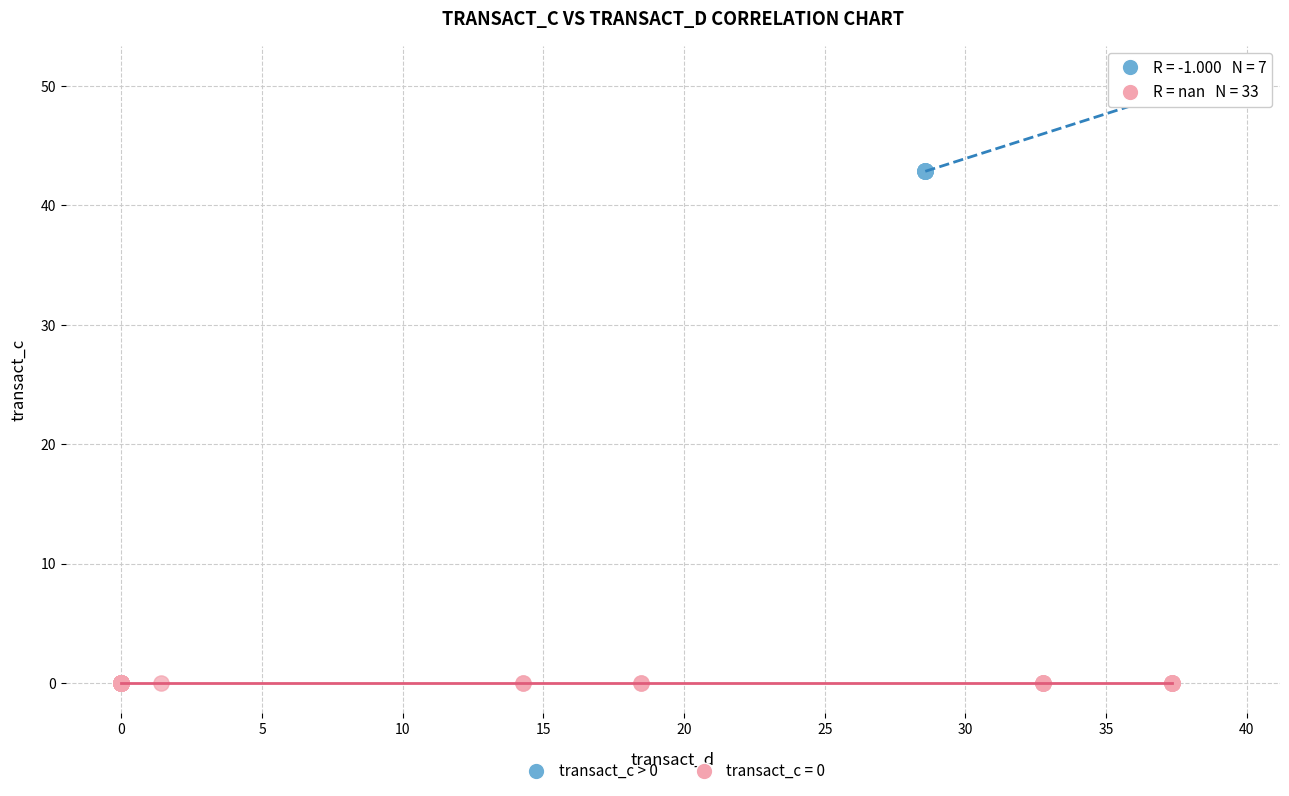

Which series reaches the minimum Y coordinate?

transact_c = 0